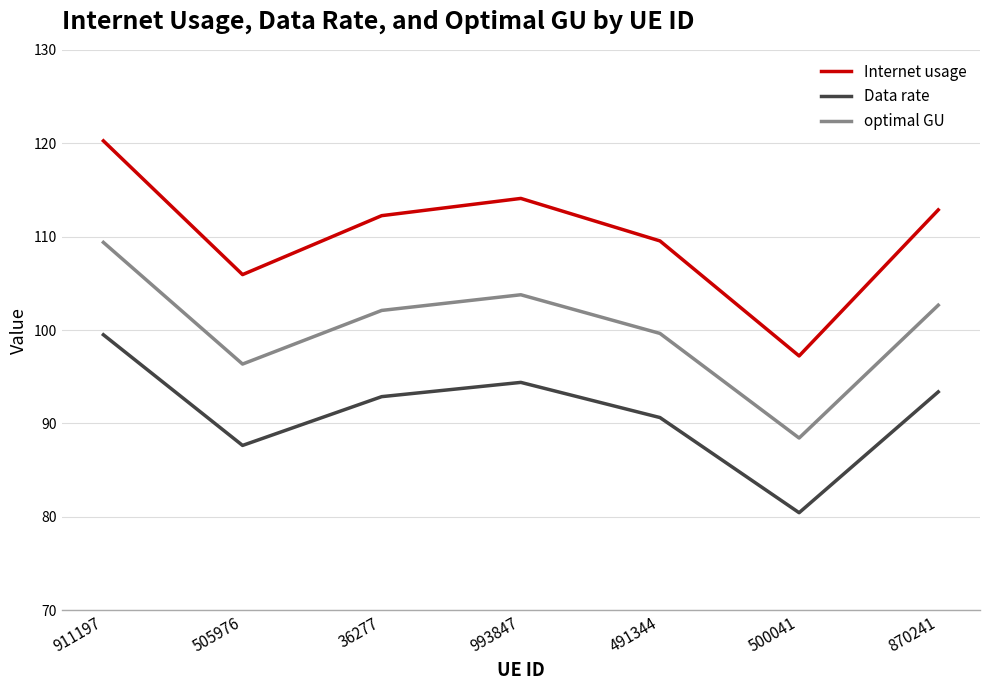

At 36277, list the series in order from smallest to largest.

Data rate, optimal GU, Internet usage